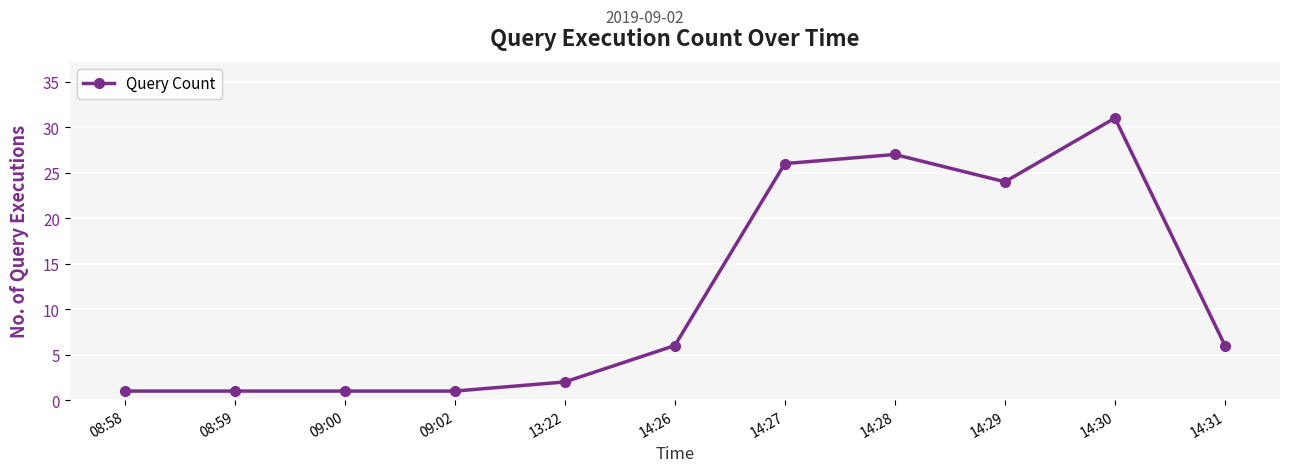

Where is the data nearest to the value 16?

14:29